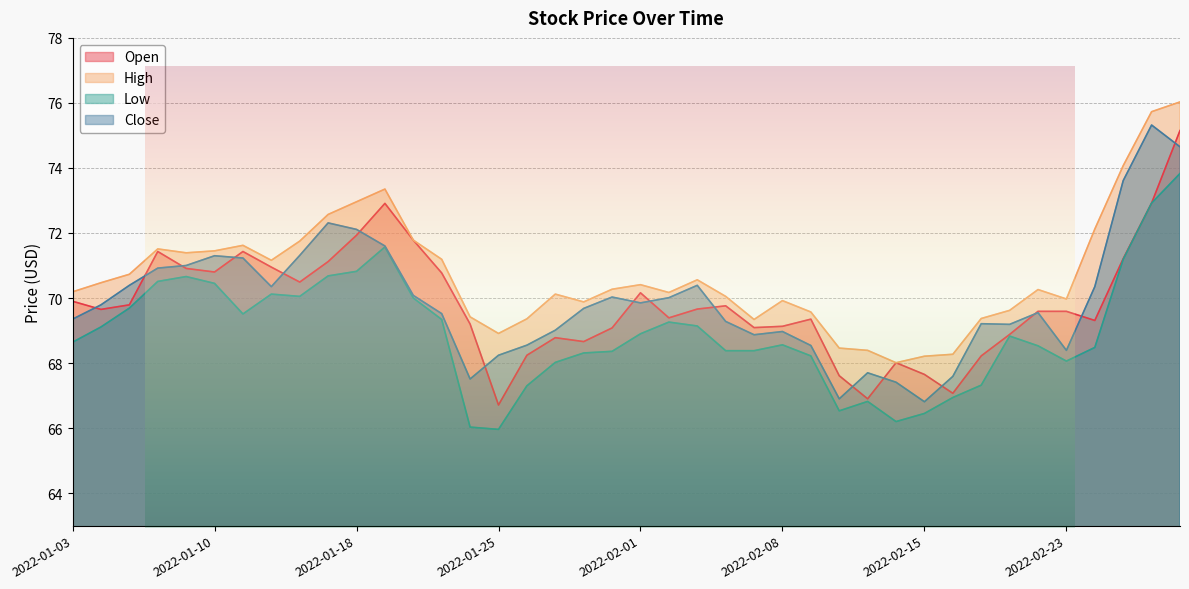

At which category does Low reach its first local peak?

2022-01-07